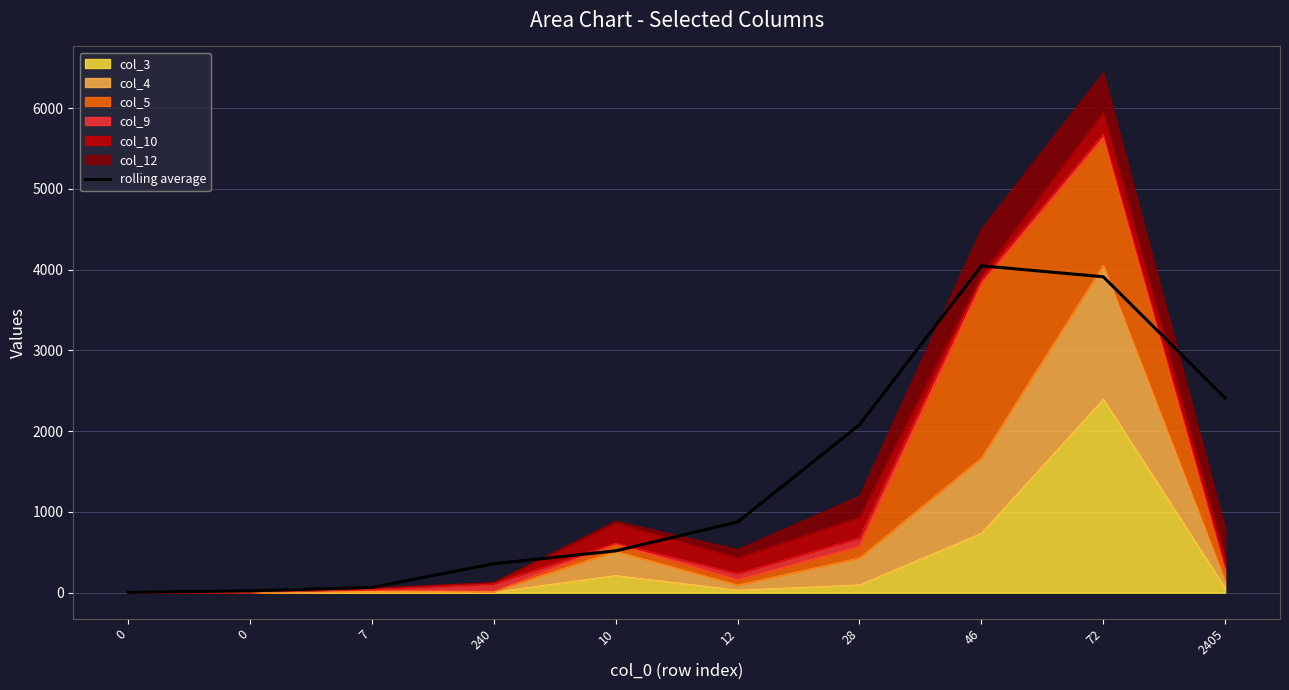

Does the chart display data point markers on the line(s)?

No